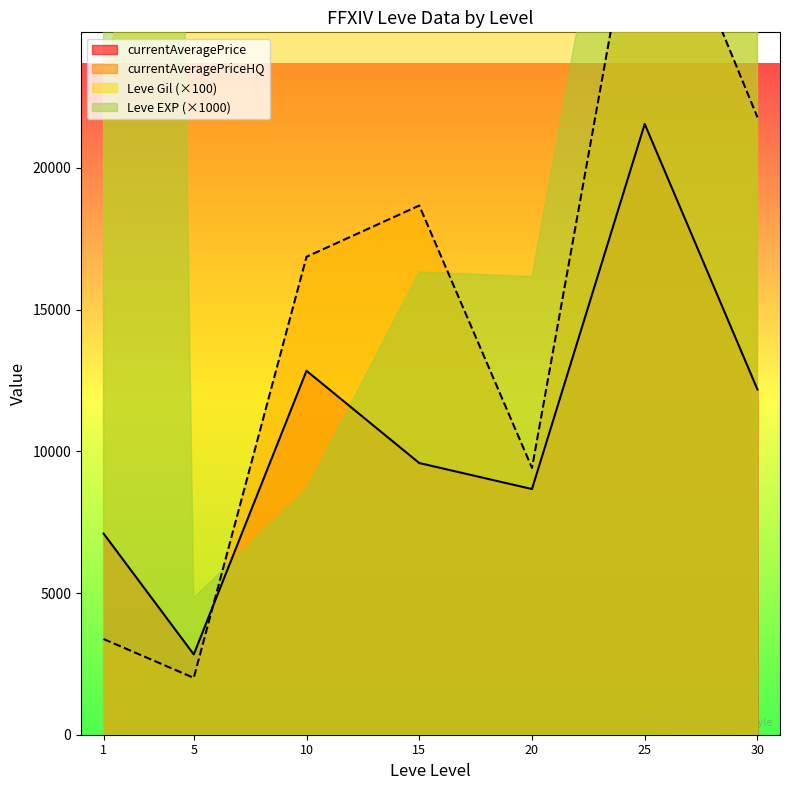

Is it true that Leve Gil equals 910 at 15?

True